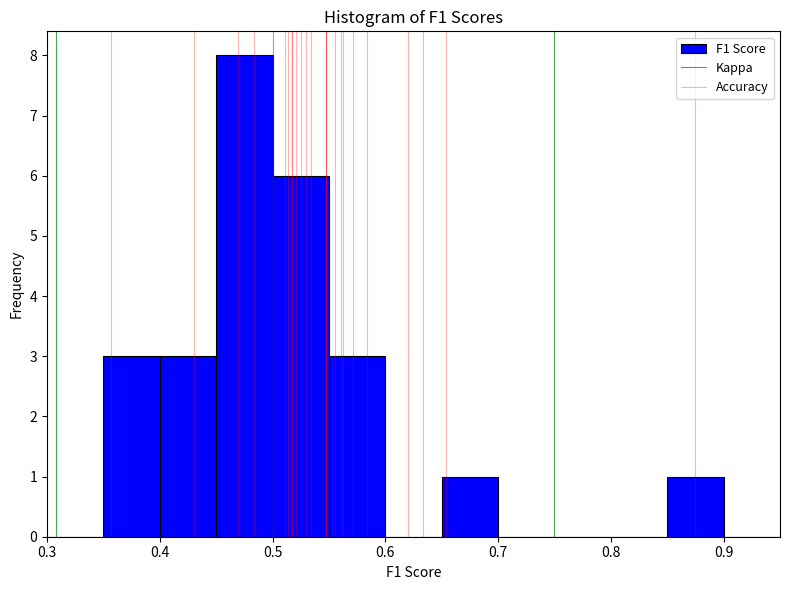

Which range on the x-axis has the tallest bar?

0.45 to 0.50